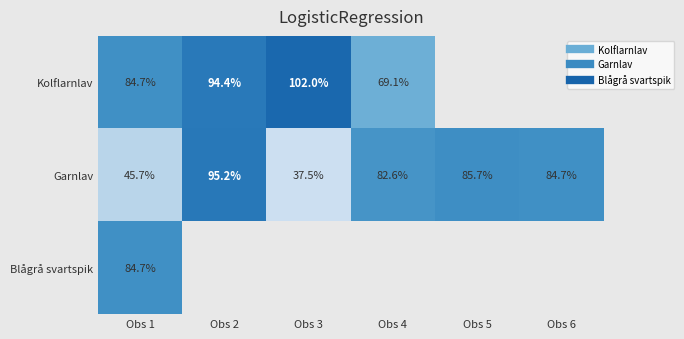

What is the smallest value displayed?

659475.0